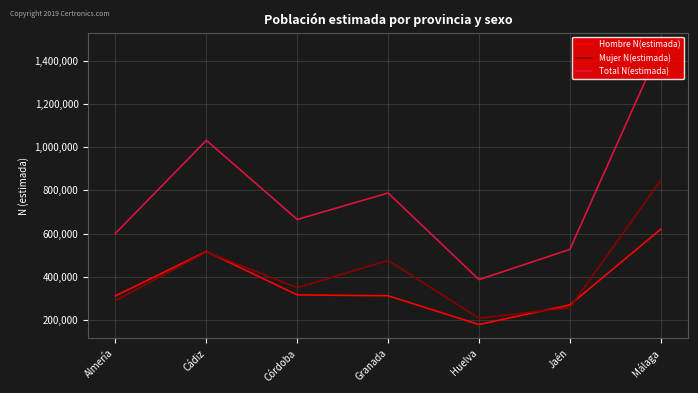

What are all the series names shown in the legend?

Hombre N(estimada), Mujer N(estimada), Total N(estimada)